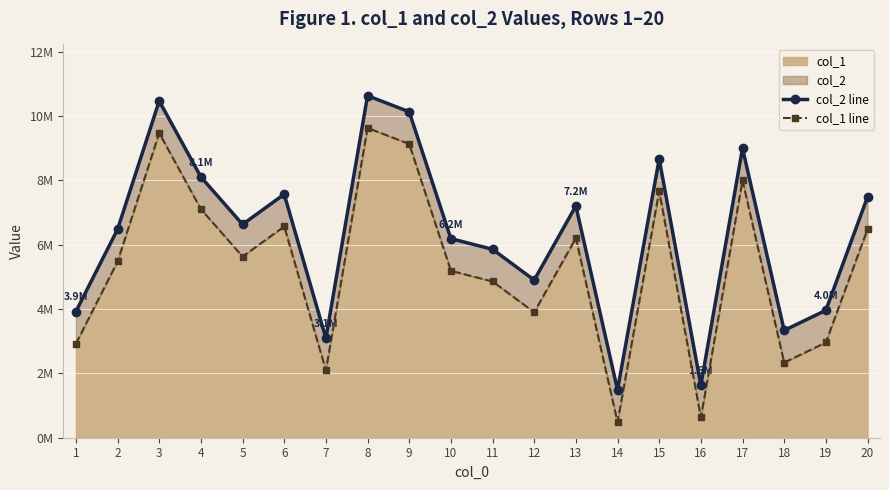

Reading right to left, what are all the values shown in this chart?

col_2 line: 7480501	3959358	3335122	8995304	1630436	8661708	1485411	7203176	4898953	5855444	6187325	10128751	10627531	3090861	7565685	6629435	8102456	10465900	6476880	3922450
col_1 line: 6480501	2959358	2335122	7995304	630436	7661708	485411	6203176	3898953	4855444	5187325	9128751	9627531	2090861	6565685	5629435	7102456	9465900	5476880	2922450